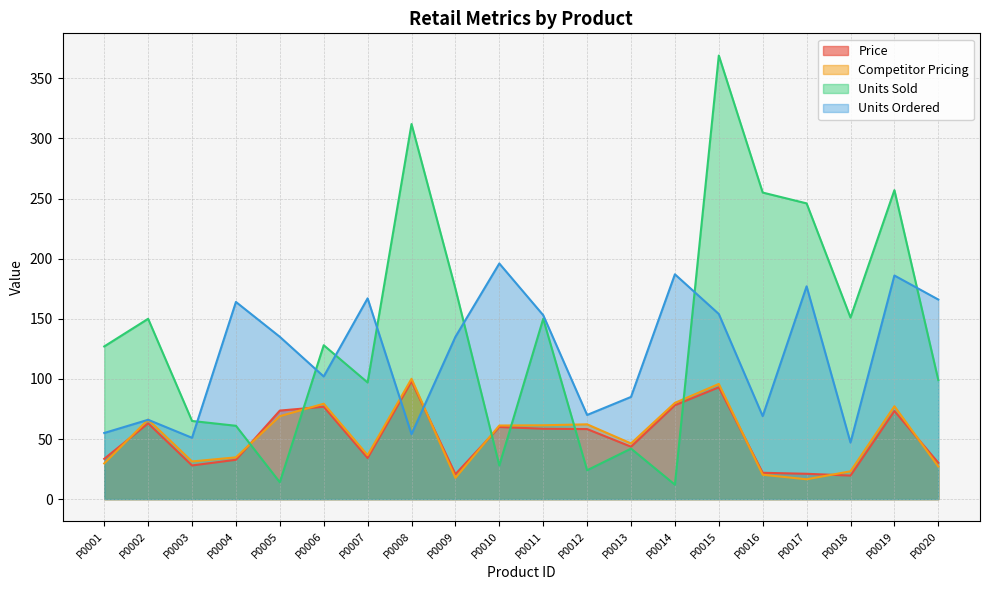

Reading right to left, list all the values displayed in this chart.

Price: 30.2	73.3	19.6	21.1	21.9	93.0	78.1	43.6	58.2	58.5	60.0	20.7	98.0	34.2	76.8	73.6	32.7	28.0	63.0	33.5
Competitor Pricing: 27.1	77.3	23.1	16.5	20.3	95.8	80.1	46.3	62.2	61.4	61.2	17.7	100.1	36.5	79.3	69.0	34.7	31.3	66.2	29.7
Units Sold: 99.0	257.0	151.0	246.0	255.0	369.0	12.0	42.0	24.0	150.0	28.0	175.0	312.0	97.0	128.0	14.0	61.0	65.0	150.0	127.0
Units Ordered: 166.0	186.0	47.0	177.0	69.0	154.0	187.0	85.0	70.0	153.0	196.0	135.0	54.0	167.0	102.0	135.0	164.0	51.0	66.0	55.0